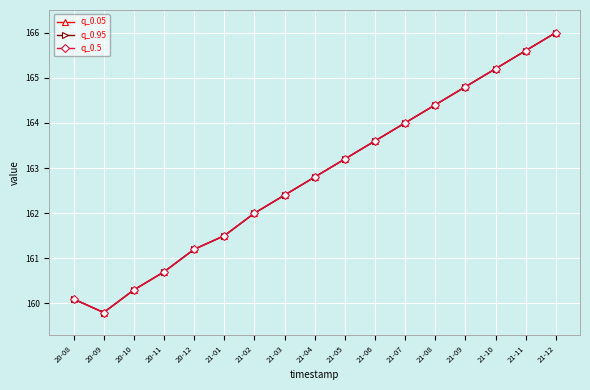

At which label does q_0.05 reach its minimum?

20-09